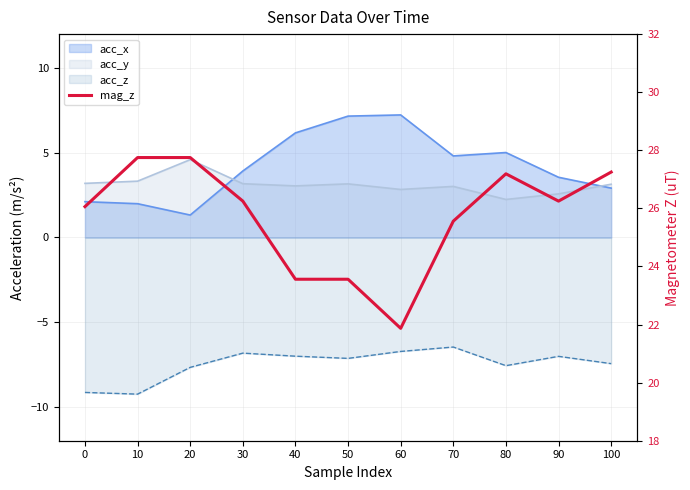

List the labels in order of value, smallest first.

60, 40, 50, 70, 0, 30, 90, 80, 100, 10, 20